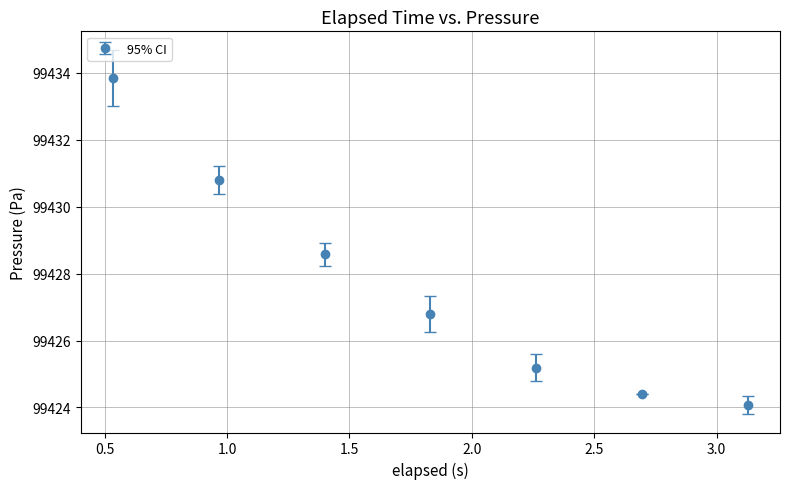

What is the value of the 2nd point from the left?

99430.8